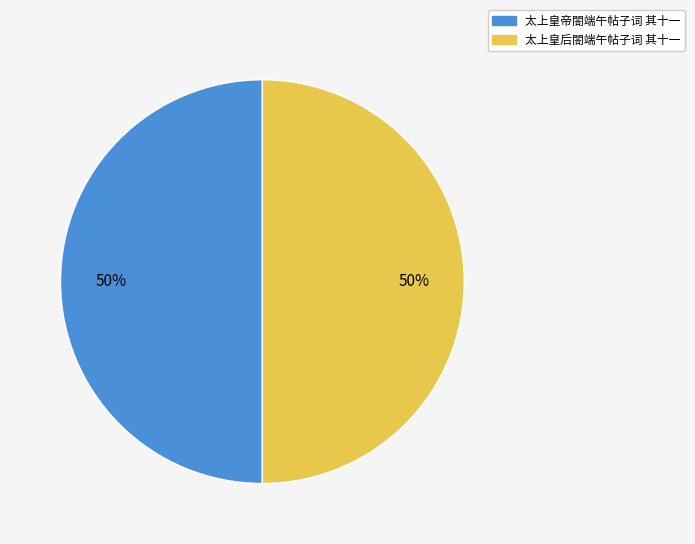

Is the sum of 太上皇后閤端午帖子词 其十一 and 太上皇帝閤端午帖子词 其十一 greater than half?

Yes